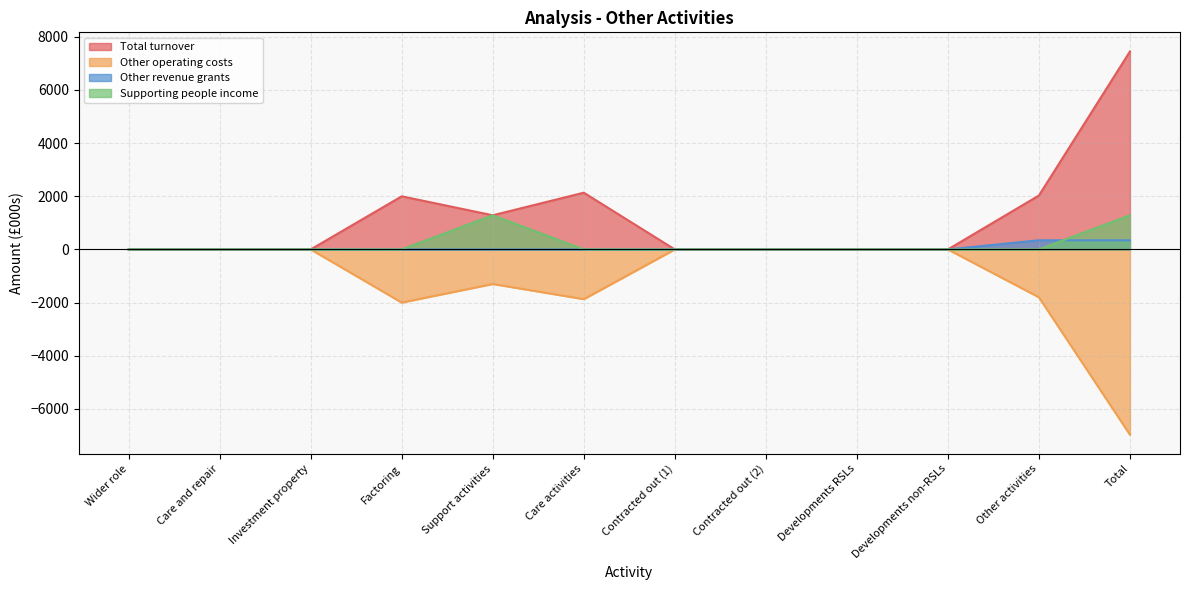

What are all the series names shown in the legend?

Total turnover, Other operating costs, Other revenue grants, Supporting people income